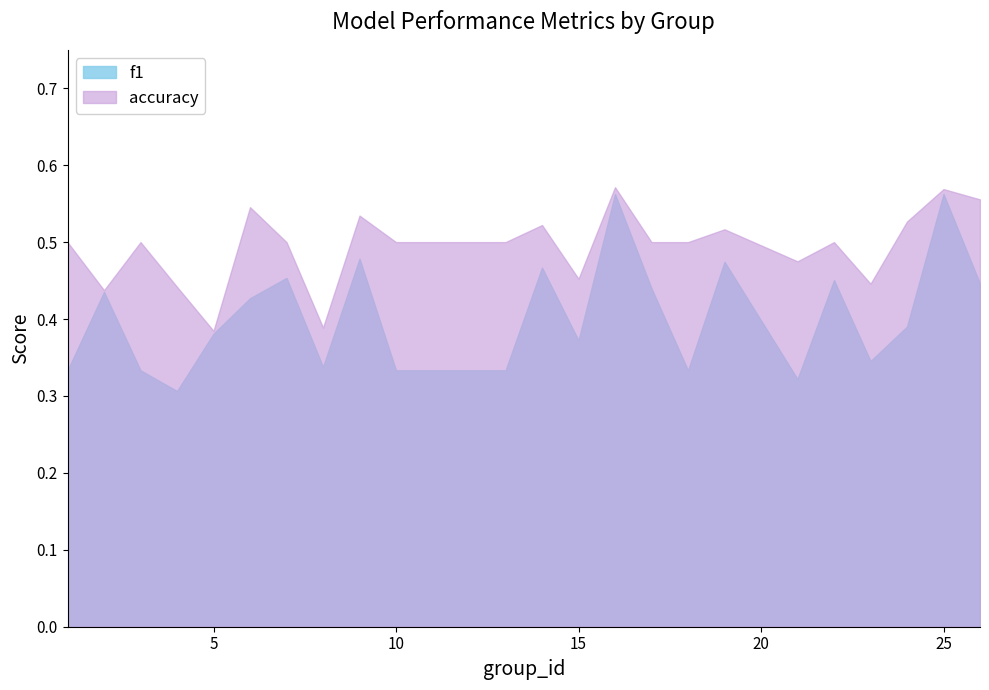

What is the difference between the second highest and second lowest values in the f1 series?

0.2